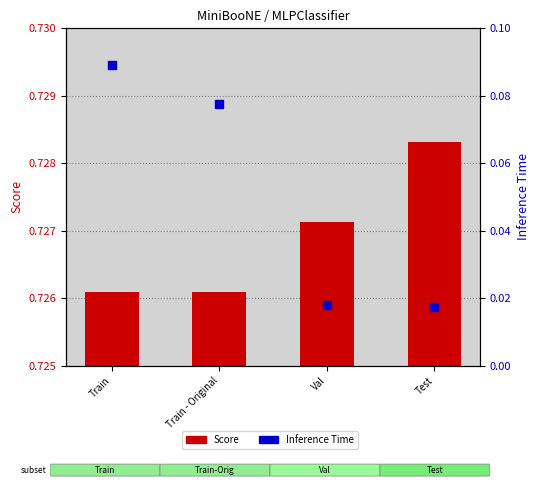

Which series contains the lowest Y value?

Inference Time